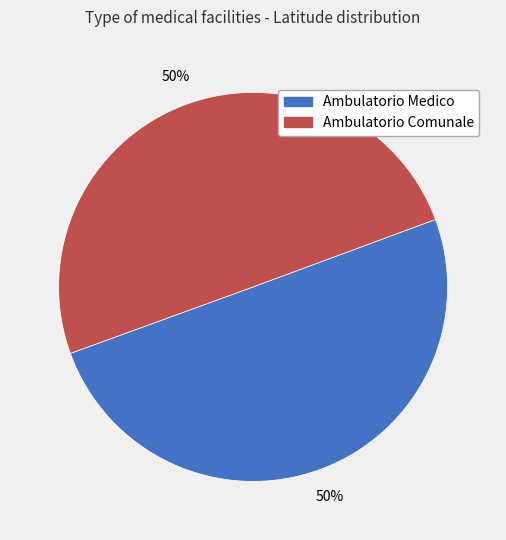

To the nearest percent, what is the combined percentage of Ambulatorio Comunale and Ambulatorio Medico?

100%